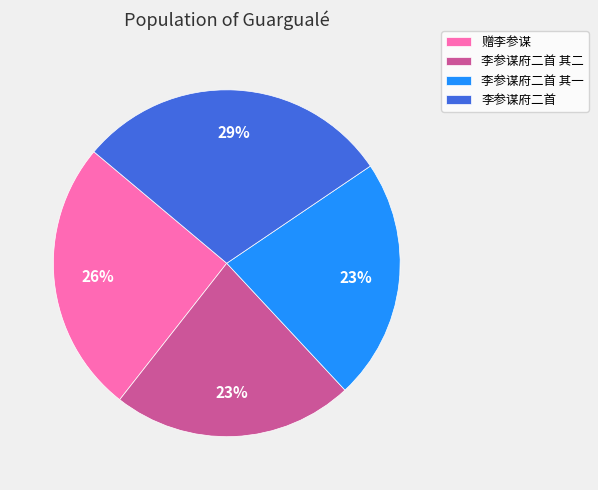

To the nearest percent, what is the difference between the 李参谋府二首 其一 and 赠李参谋 slice percentages?

3%